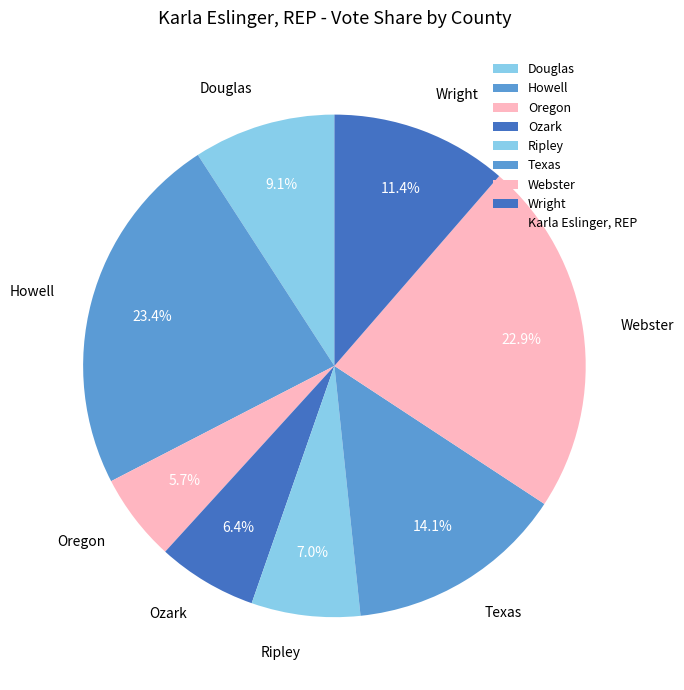

Which category has the smallest portion of the pie?

Oregon